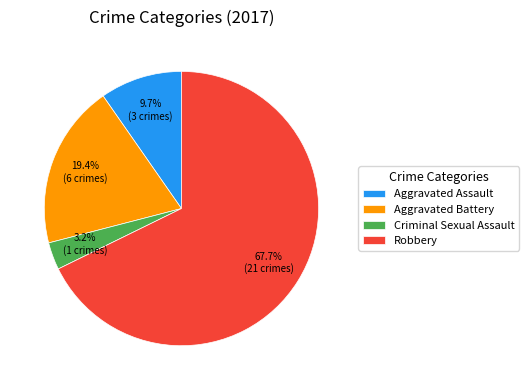

Which category has the smallest portion of the pie?

Criminal Sexual Assault